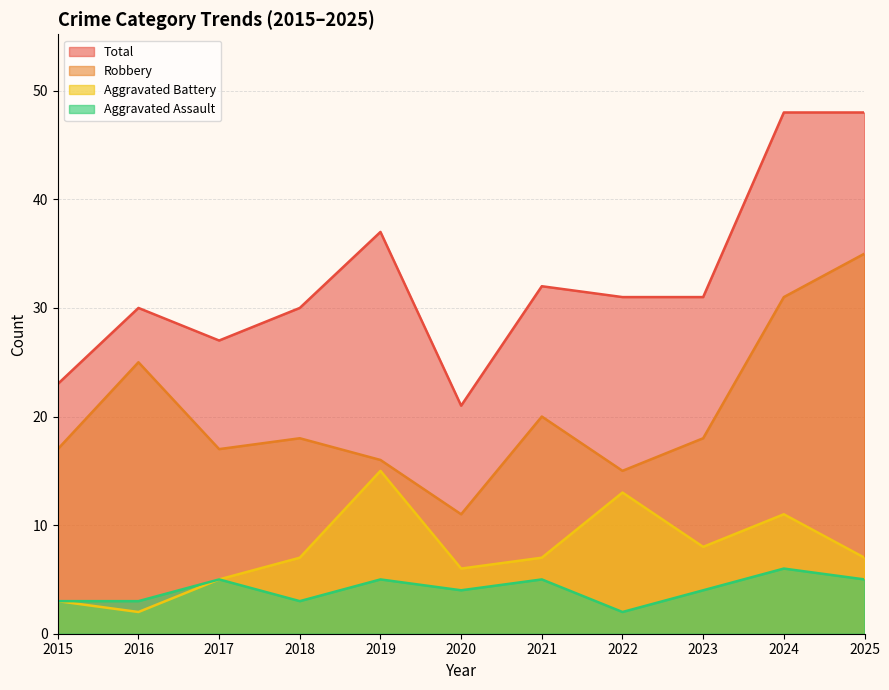

Does the chart display data point markers on the line(s)?

No